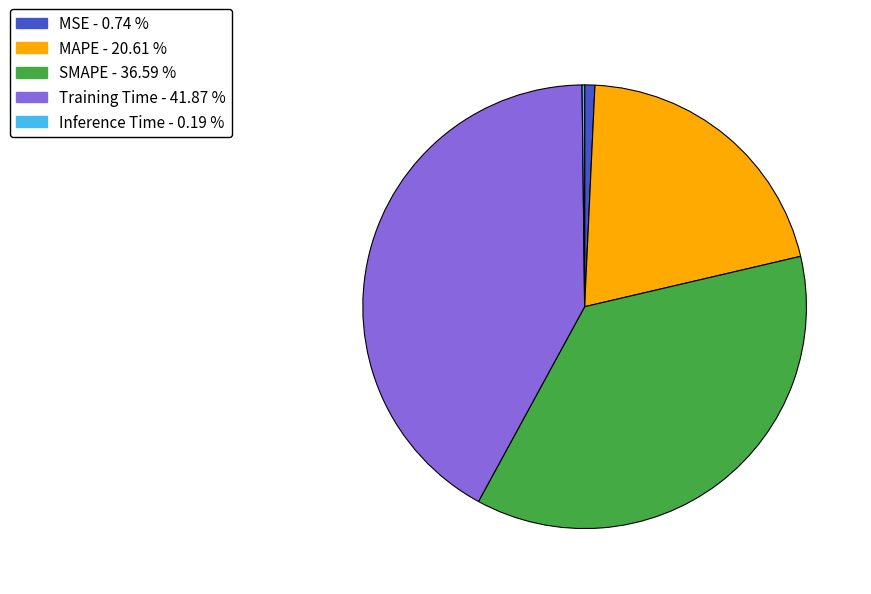

Which slice is the largest?

Training Time